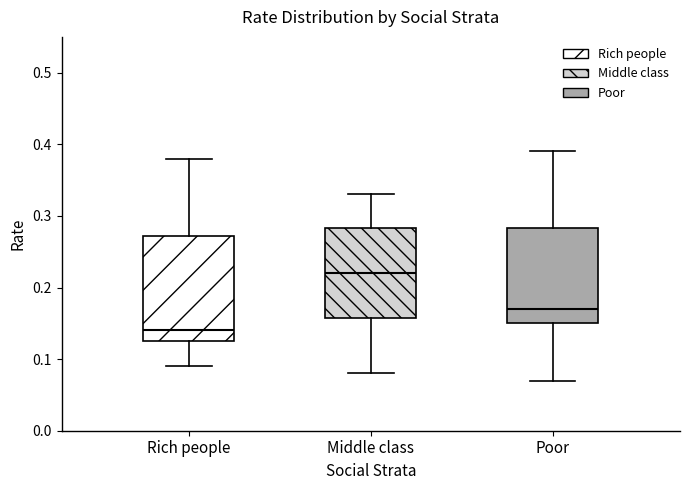

Reading left to right, transcribe this box plot: for each box, give where its median line is, the range the box spans, and where its two whiskers end, as read against the y-axis. The values are not printed on the chart, so give them approximately, as read against the axis.

Rich people: median 0.14, box 0.13 to 0.27, whiskers 0.09 to 0.38
Middle class: median 0.22, box 0.16 to 0.28, whiskers 0.08 to 0.33
Poor: median 0.17, box 0.15 to 0.28, whiskers 0.07 to 0.39